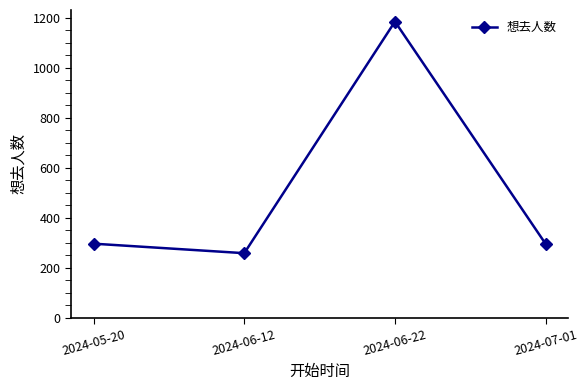

What is the label of the 4th point from the left?

2024-07-01